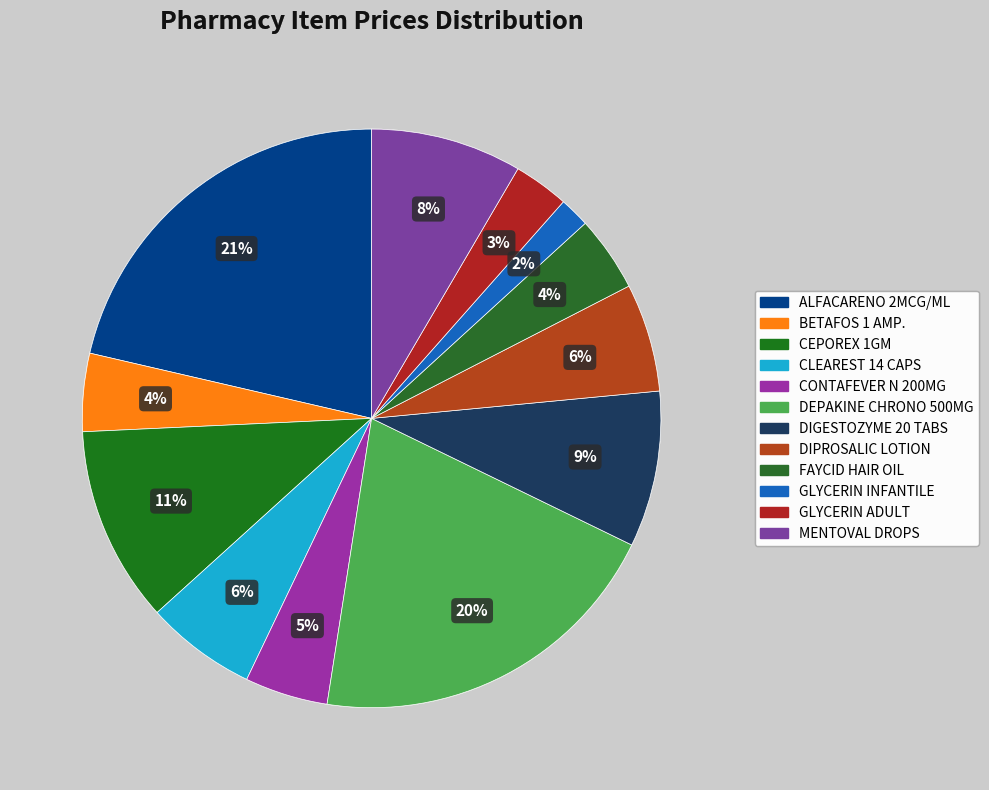

Which category has the biggest portion of the pie?

ALFACARENO 2MCG/ML